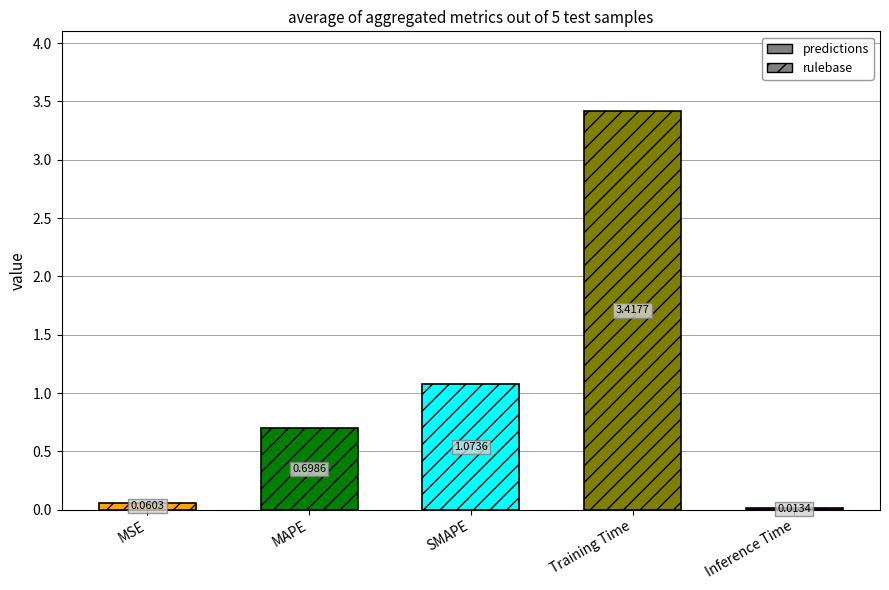

Is it true that the value at SMAPE is 1.7?

False